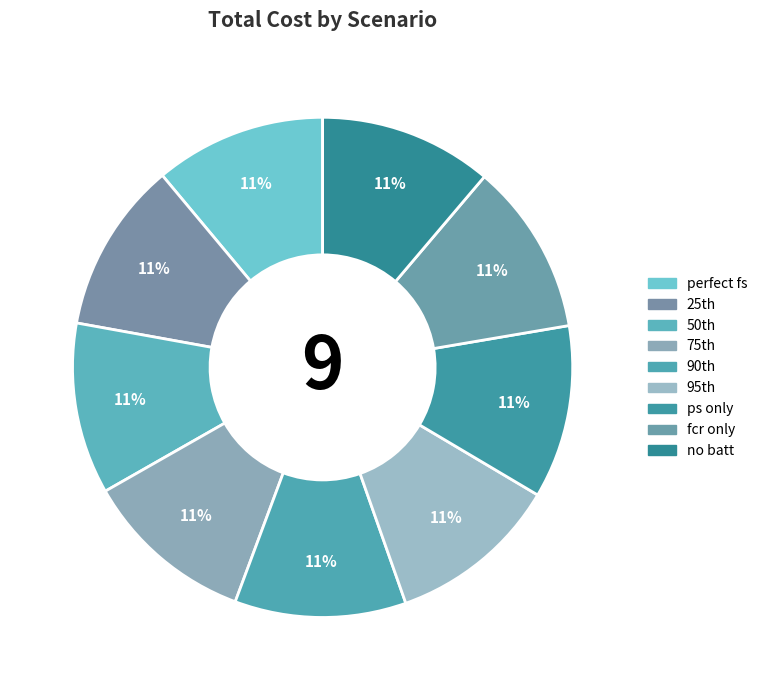

What is the smallest slice in the pie chart?

perfect fs